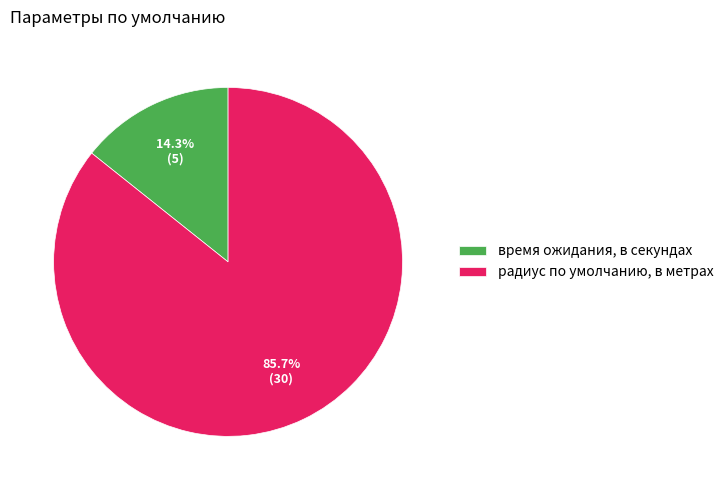

How many segments does this pie chart have?

2